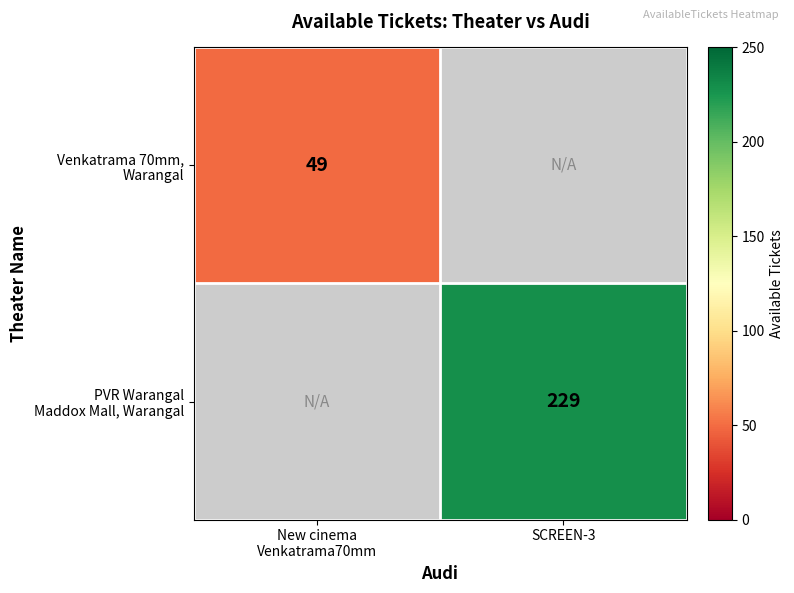

The value of PVR Warangal Maddox Mall, Warangal at SCREEN-3 is 229.0. True or false?

True